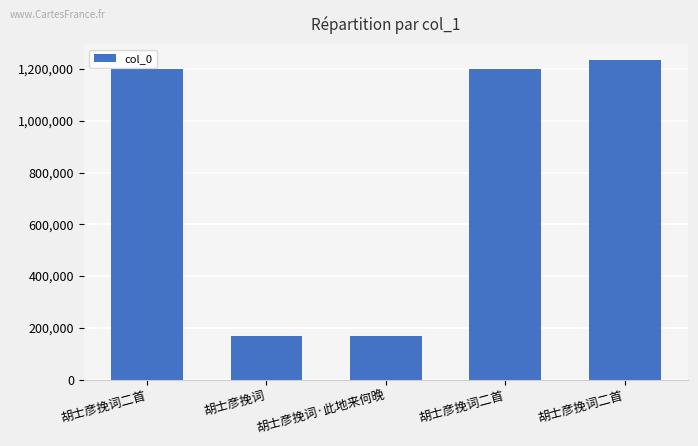

The value at 胡士彦挽词二首 is 1200745. True or false?

True